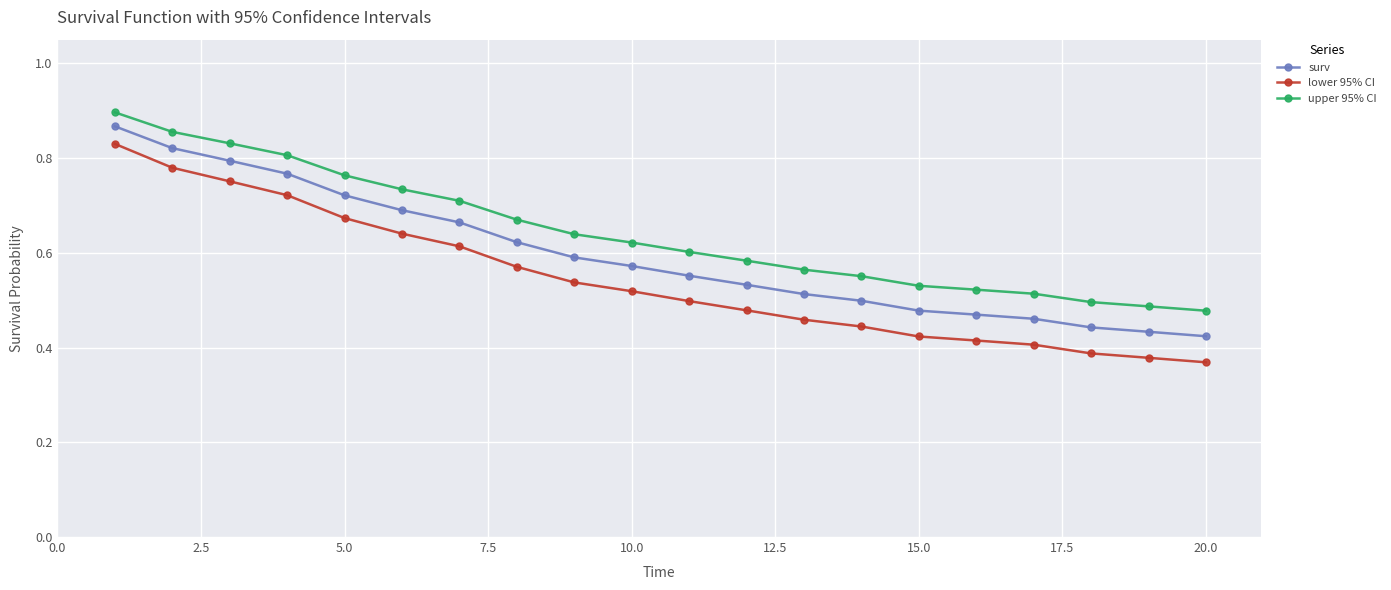

At how many categories does at least one series exceed 0?

20